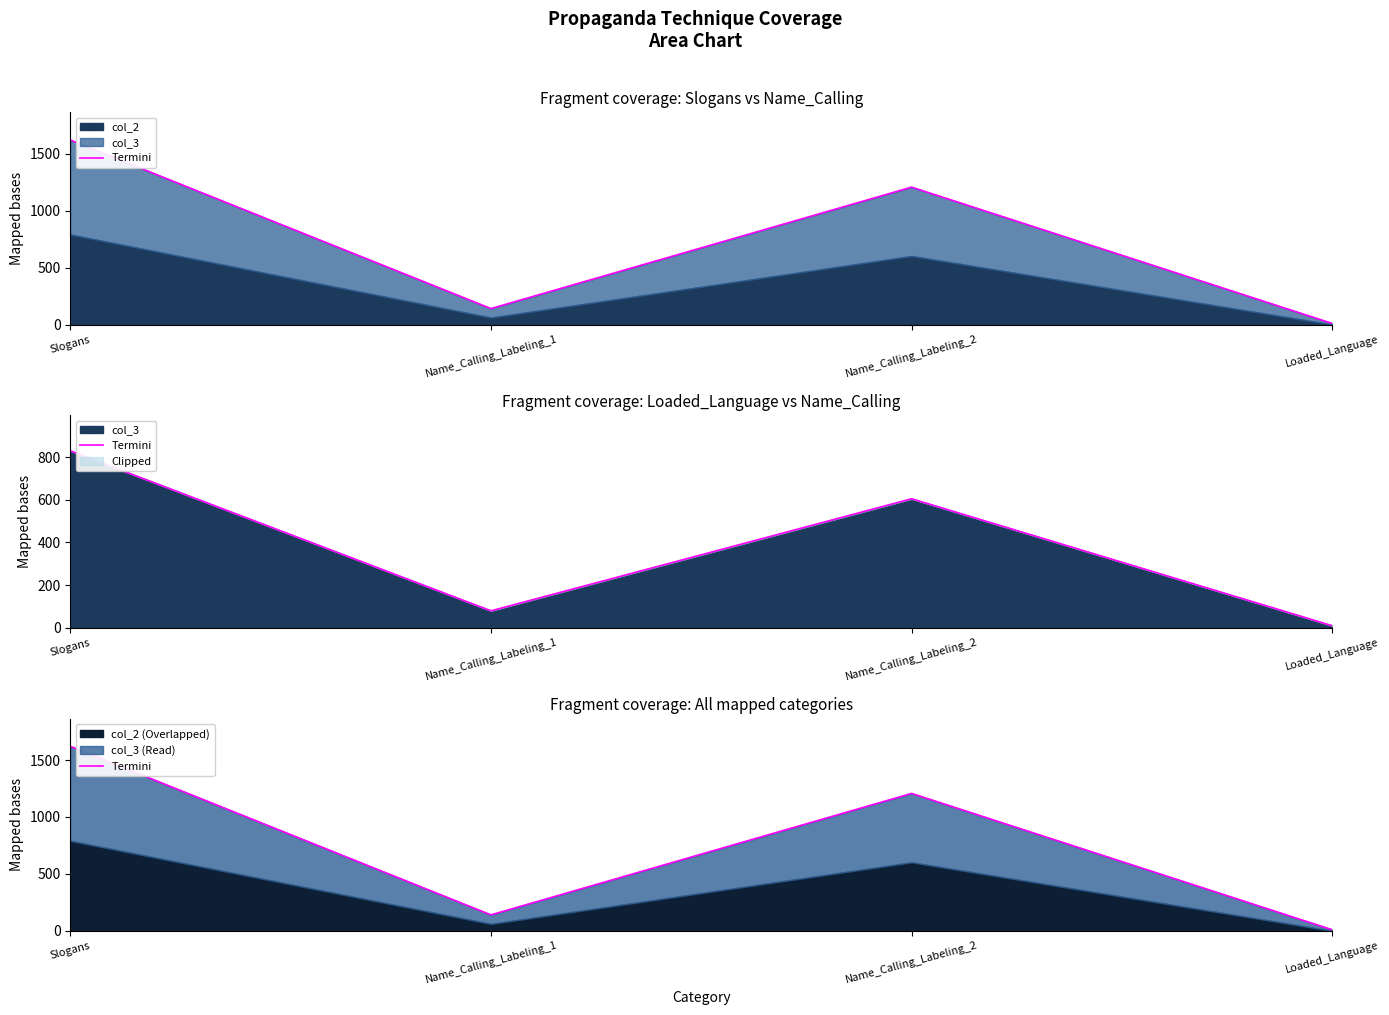

How many interior local valleys (lower than both neighbors) does the data have?

1